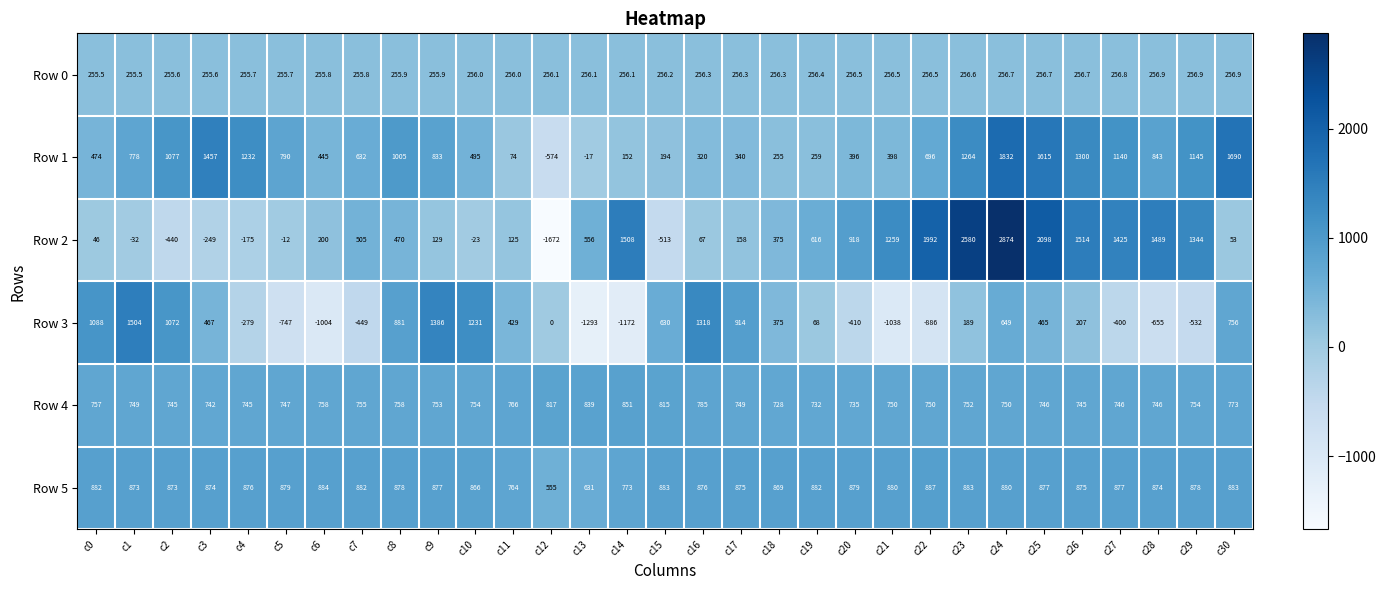

What is the average value of the Row 3 series?

153.7